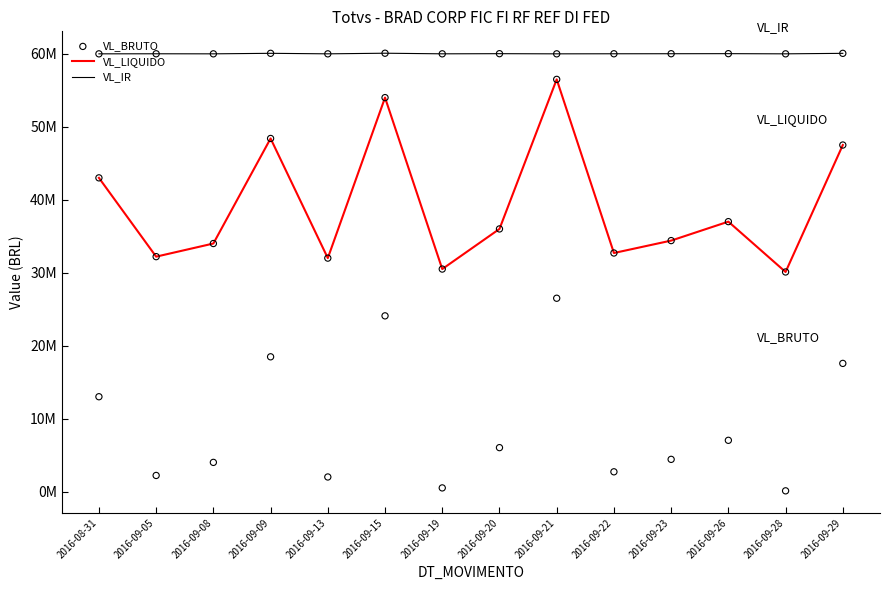

Which series has the largest total across all categories?

VL_IR